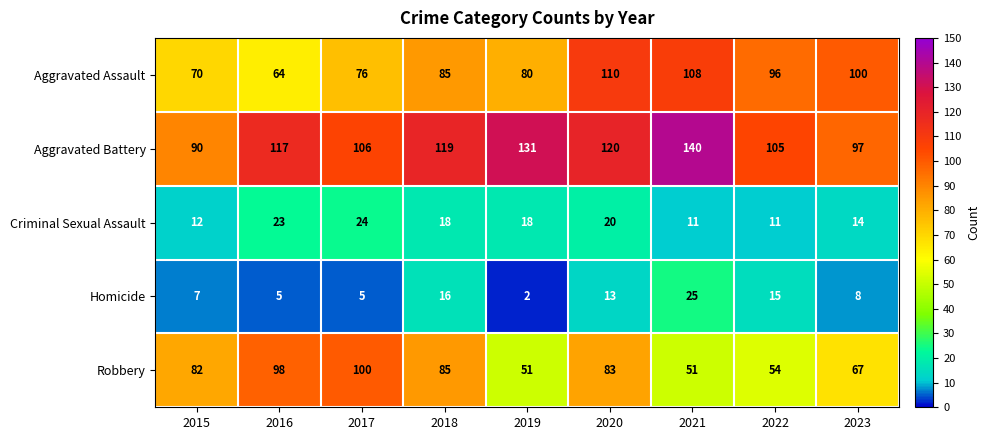

What is the maximum value for Criminal Sexual Assault?

24